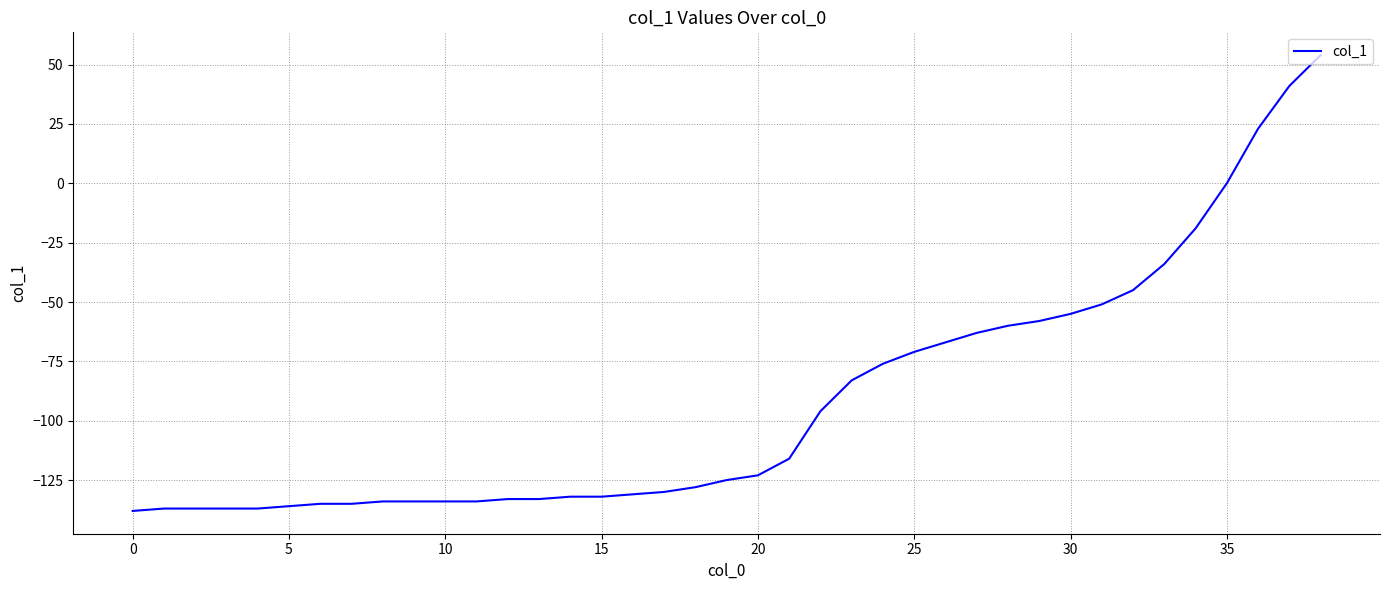

What is the minimum value shown in the chart?

-138